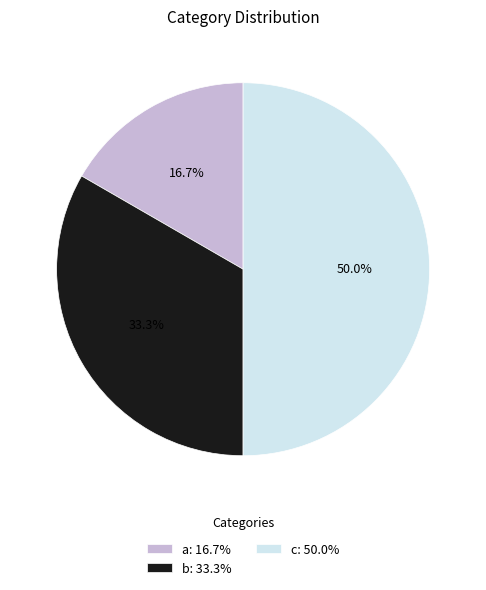

Count the number of slices in the pie.

3